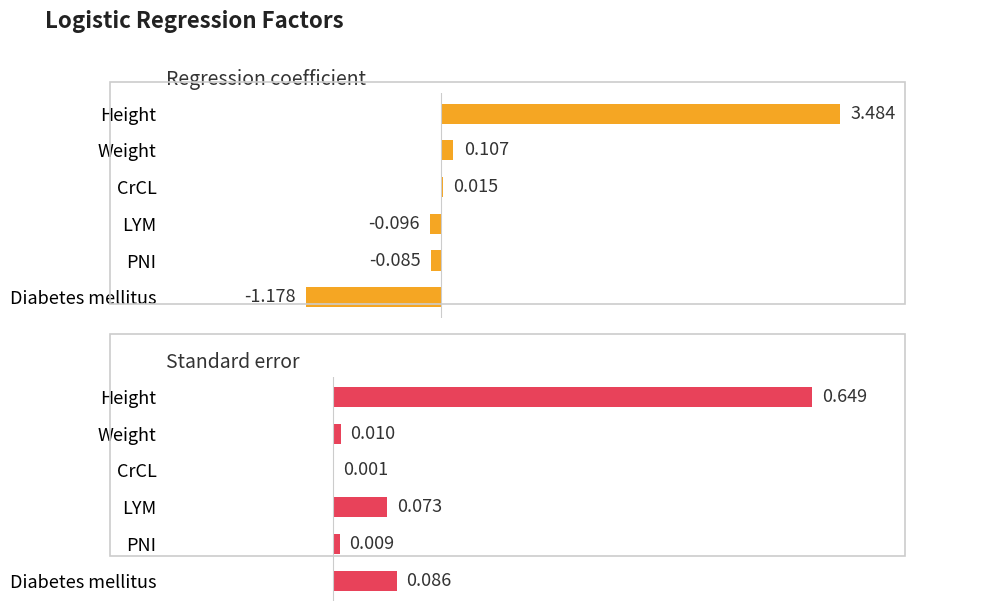

What is the difference between the maximum and minimum values in the Regression coefficient series?

4.7